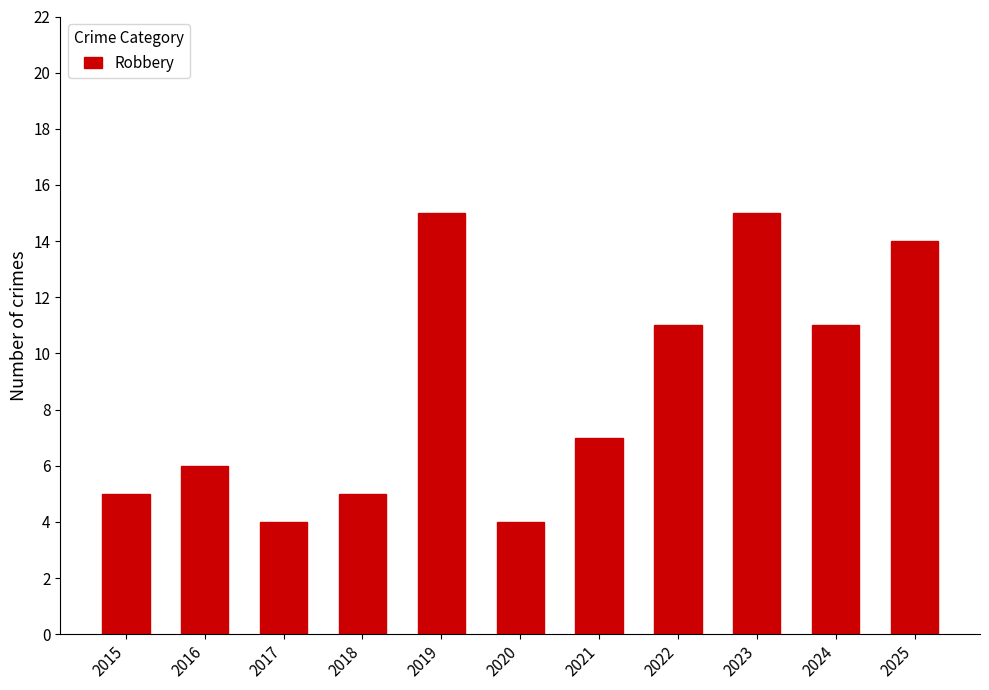

Reading right to left, transcribe all the data shown in this chart.

14	11	15	11	7	4	15	5	4	6	5